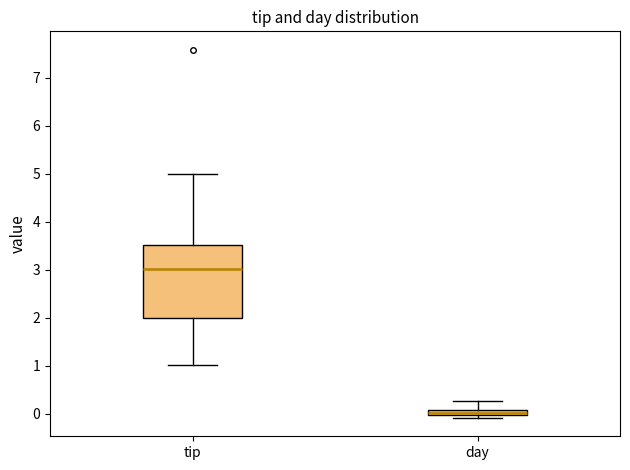

Where is the lower edge of the box for tip on the y-axis? The values are not printed on the chart, so give them approximately, as read against the axis.

2.0